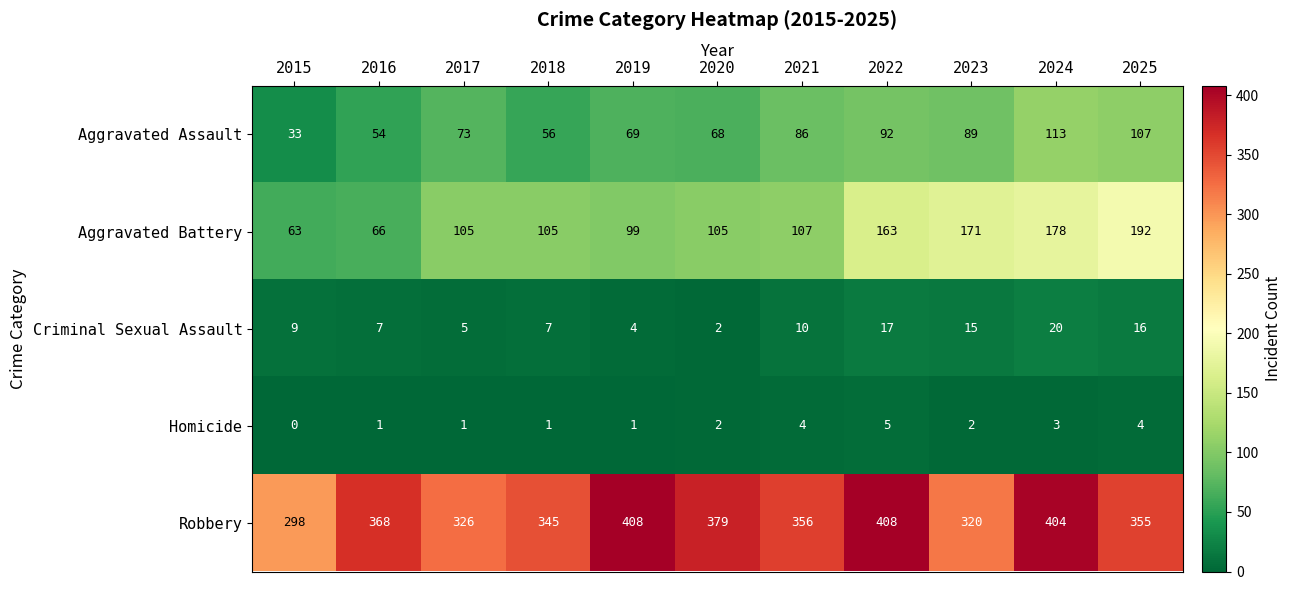

Which label corresponds to the smallest value in the chart?

2015